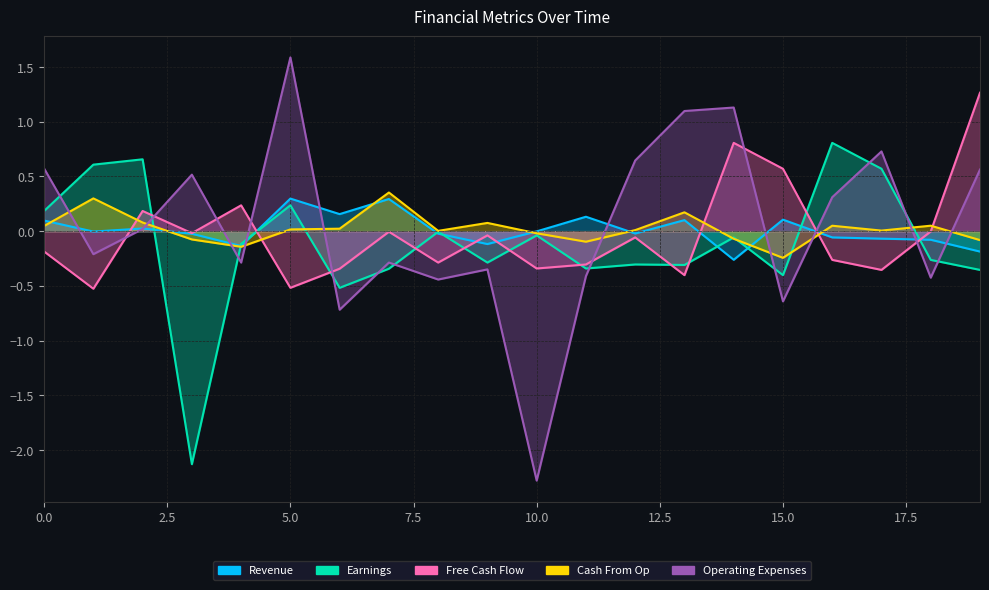

List the labels in order of Cash From Op value, smallest first.

15, 4, 11, 19, 3, 14, 10, 8, 17, 12, 5, 6, 0, 16, 18, 9, 2, 13, 1, 7